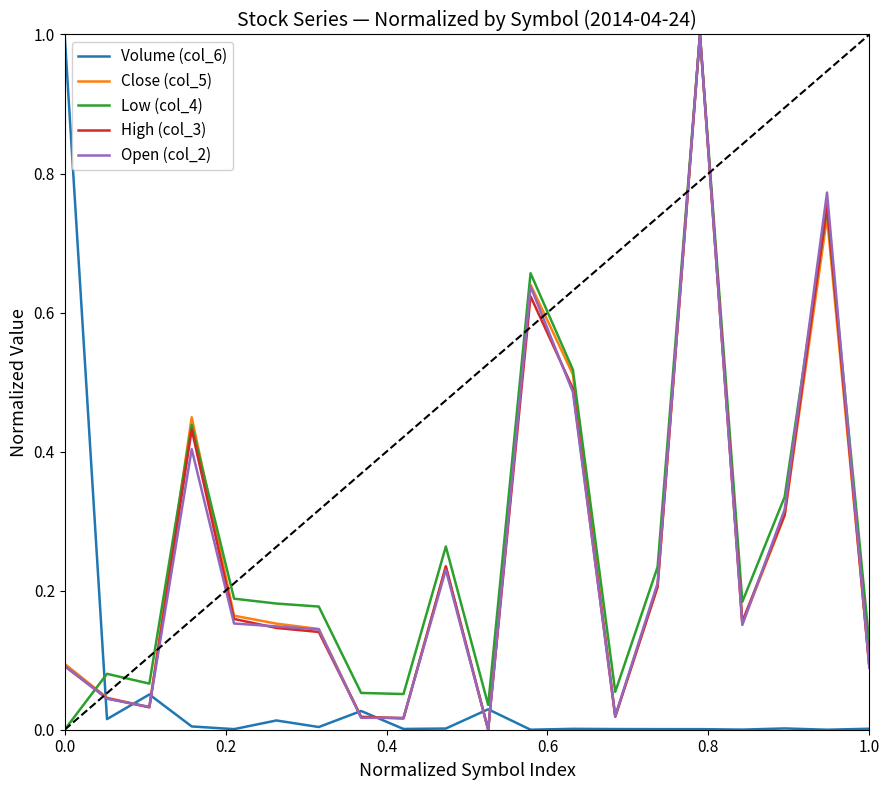

What is the maximum value shown in the chart?

1.0